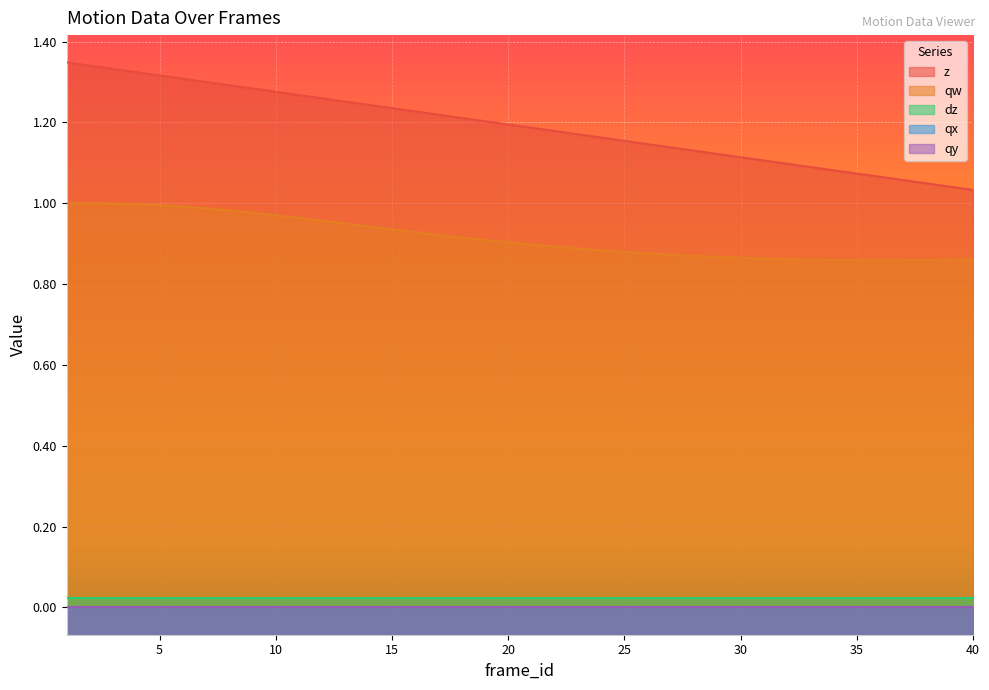

What is the spread (max minus min) of values at 1?

1.3